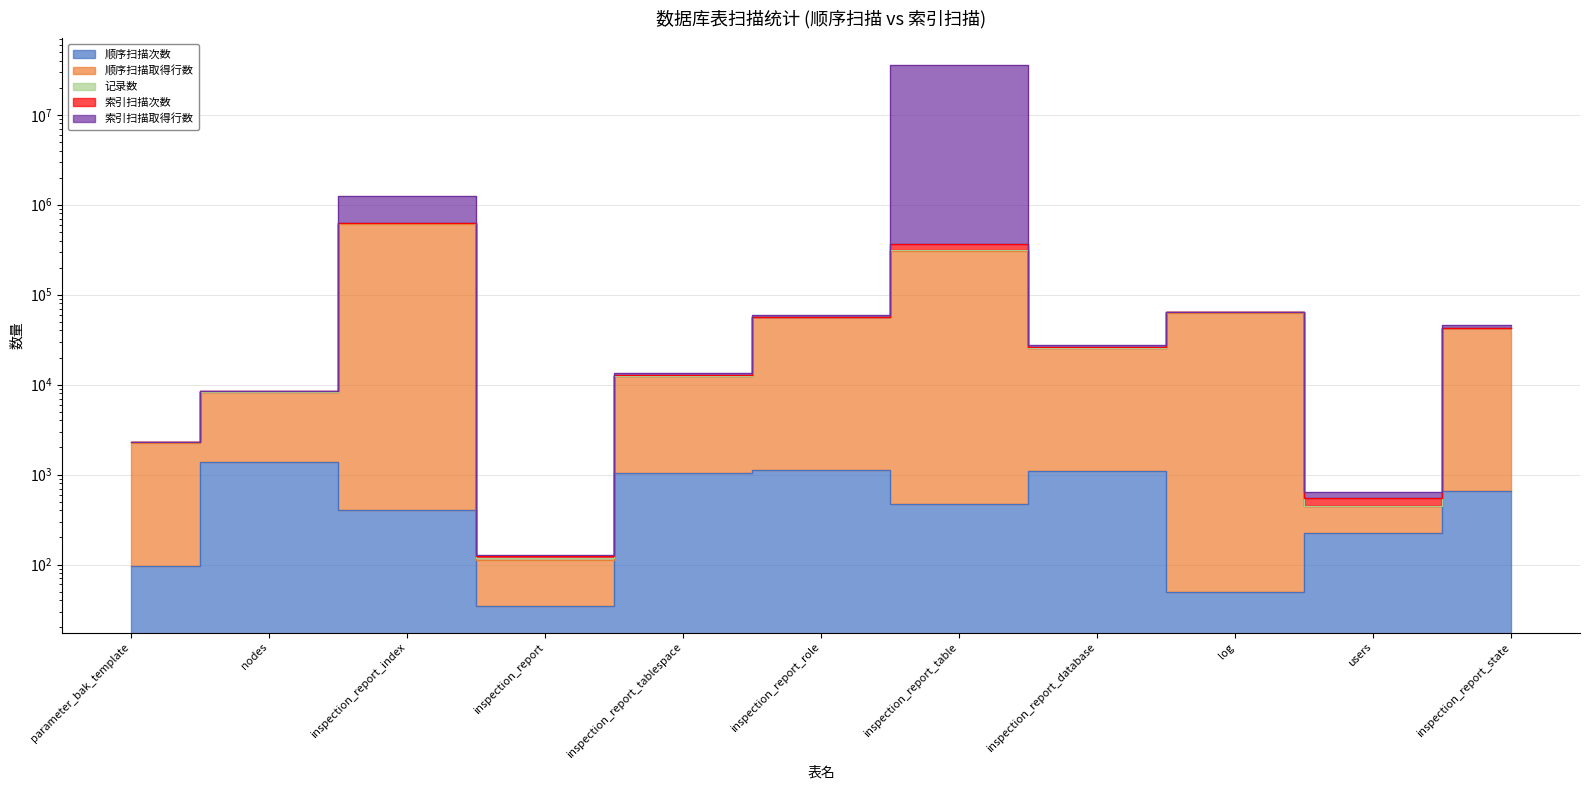

Which category has the highest value across all series?

inspection_report_table